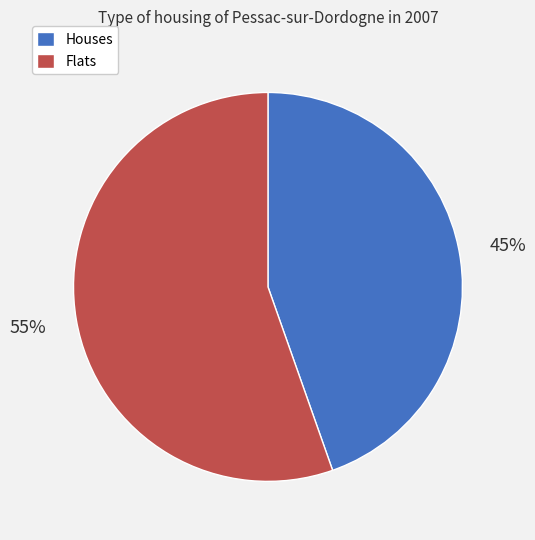

How many segments does this pie chart have?

2